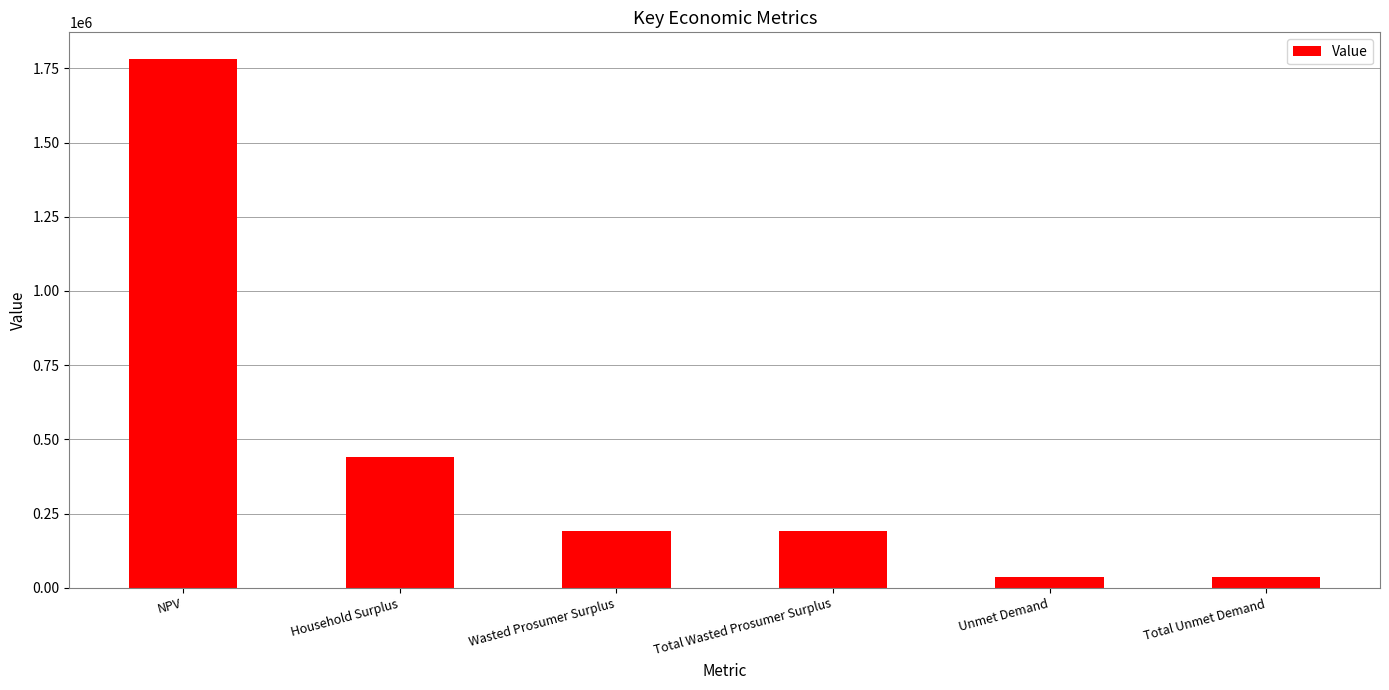

What is the greatest value displayed?

1782249.9